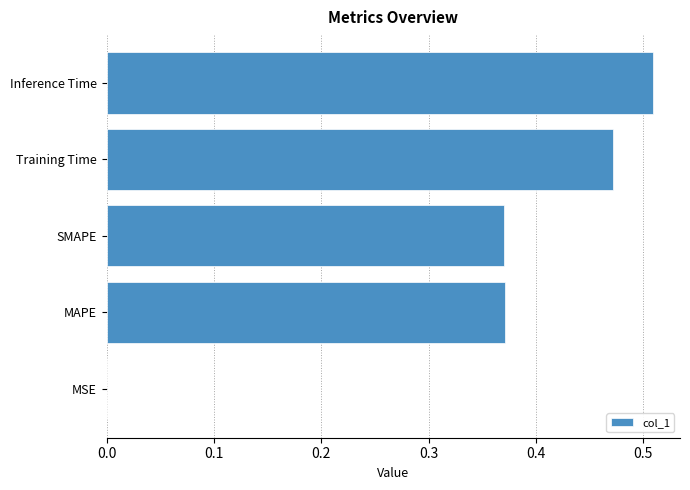

Between Inference Time and SMAPE, which is larger?

Inference Time